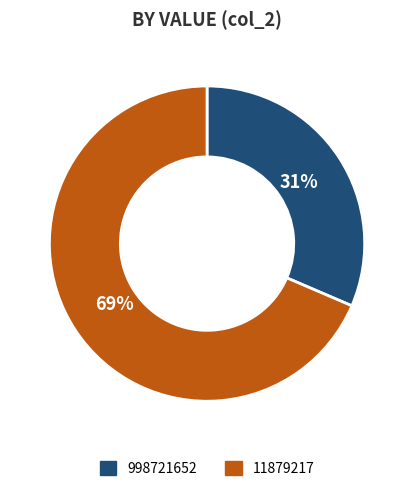

To the nearest percent, what is the combined percentage of 11879217 and 998721652?

100%